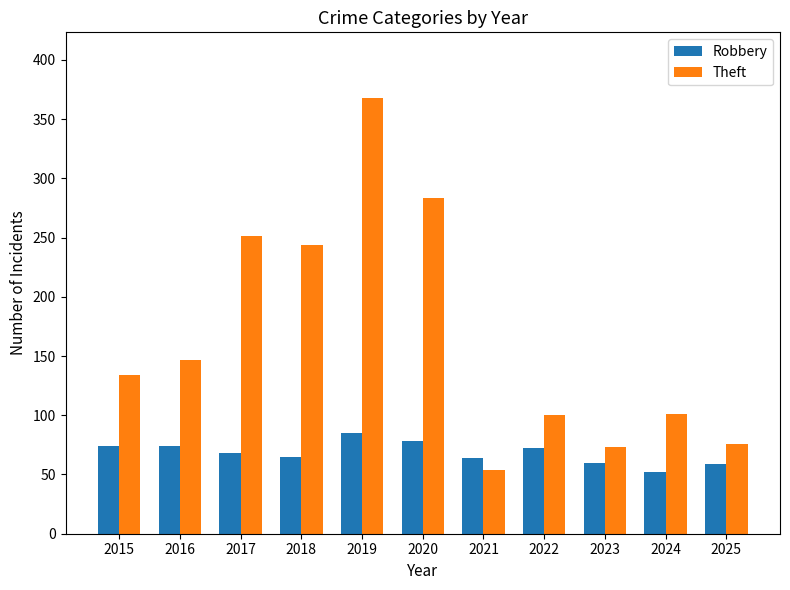

Rank the series at 2022 from lowest to highest value.

Robbery, Theft